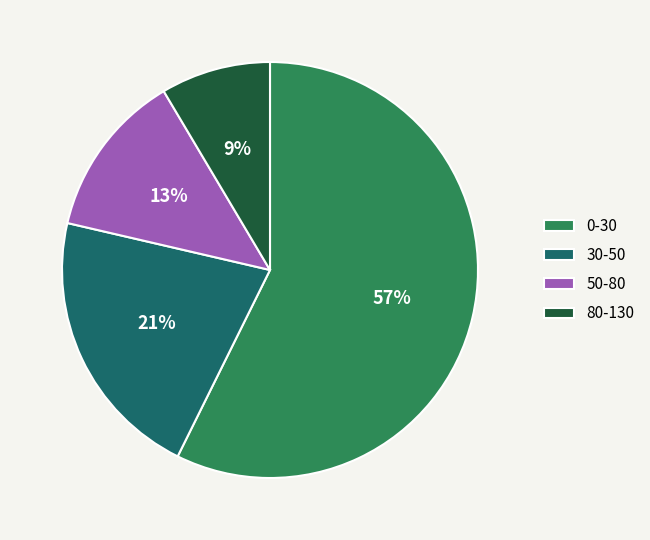

Which category has the smallest portion of the pie?

80-130